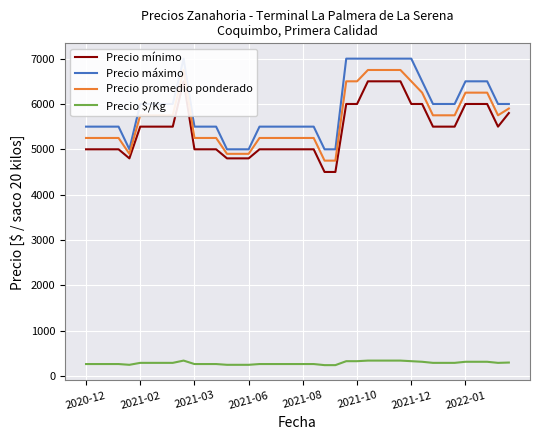

What is the average value of the Precio $/Kg series?

284